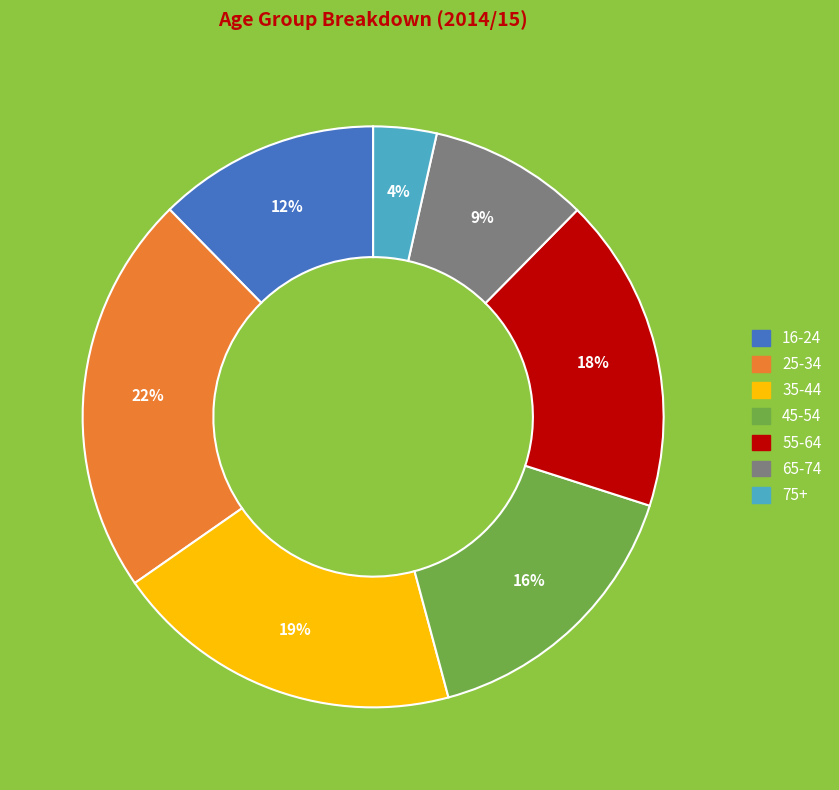

Do 45-54 and 35-44 together represent more than half of the pie?

No